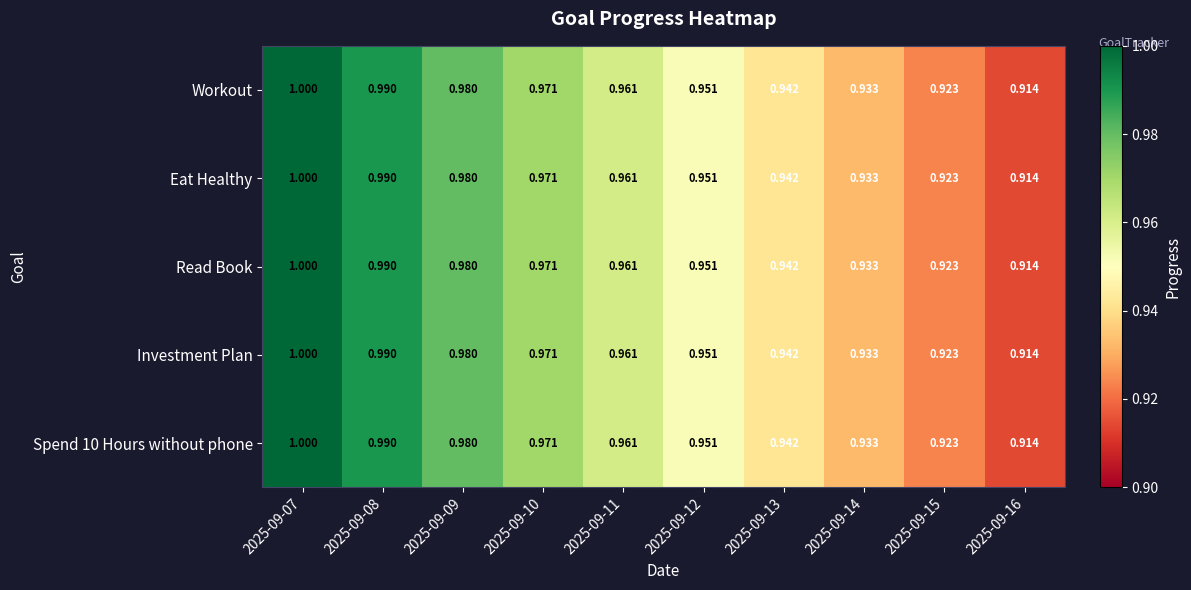

What is the maximum value shown in the chart?

1.0